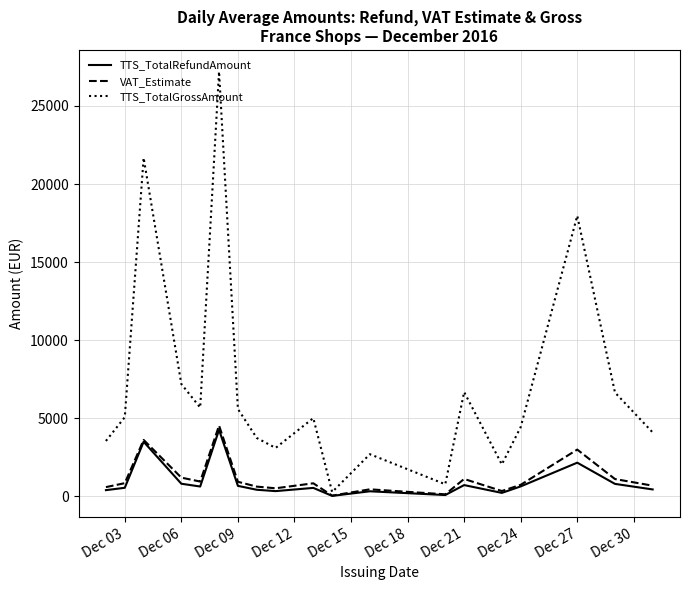

Which series has the largest range (max minus min)?

TTS_TotalGrossAmount